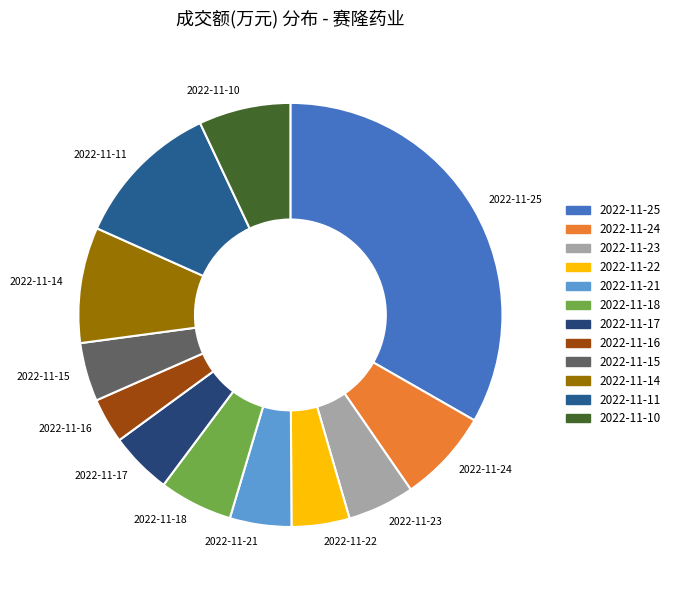

What is the ratio of the value at 2022-11-15 to the value at 2022-11-16?

1.3